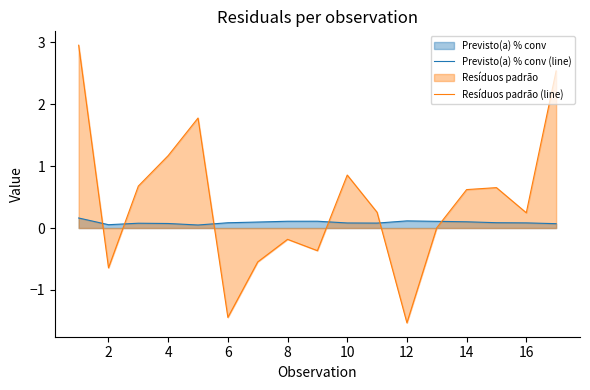

Which series has the largest total across all categories?

Resíduos padrão (line)